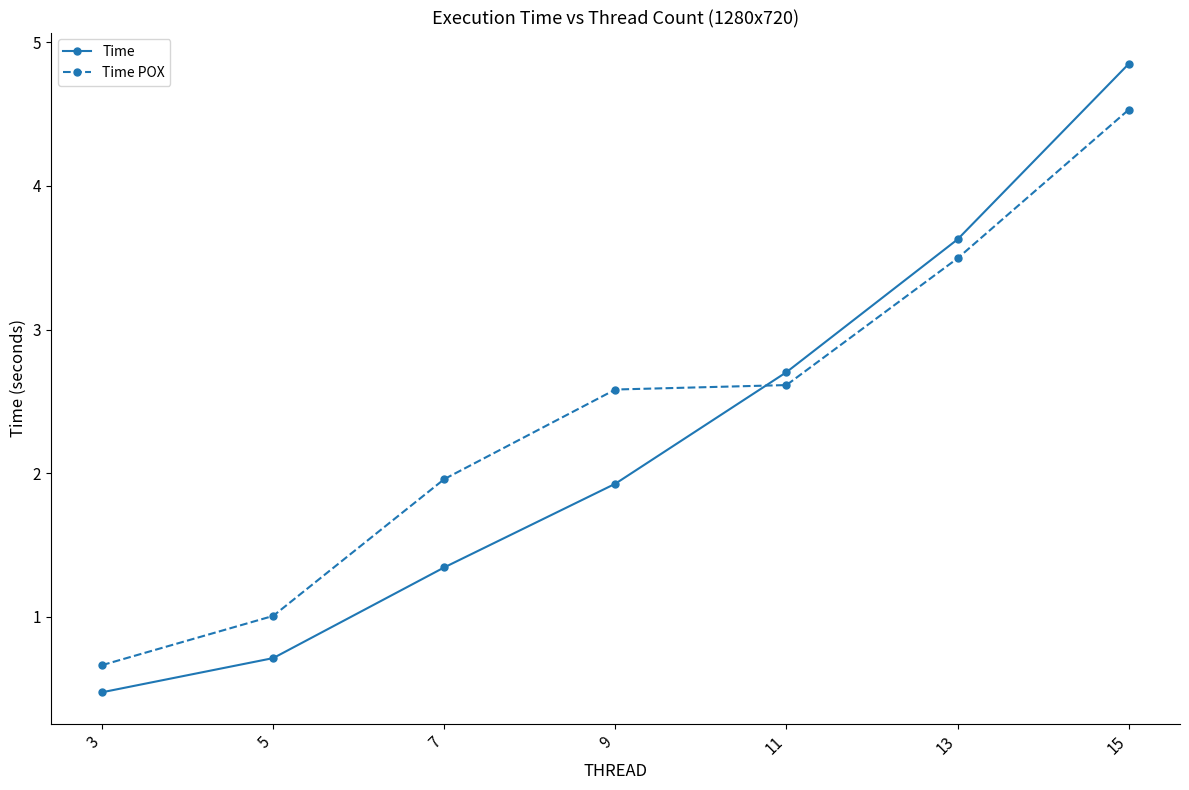

True or false: Time and Time POX cross at least once.

True